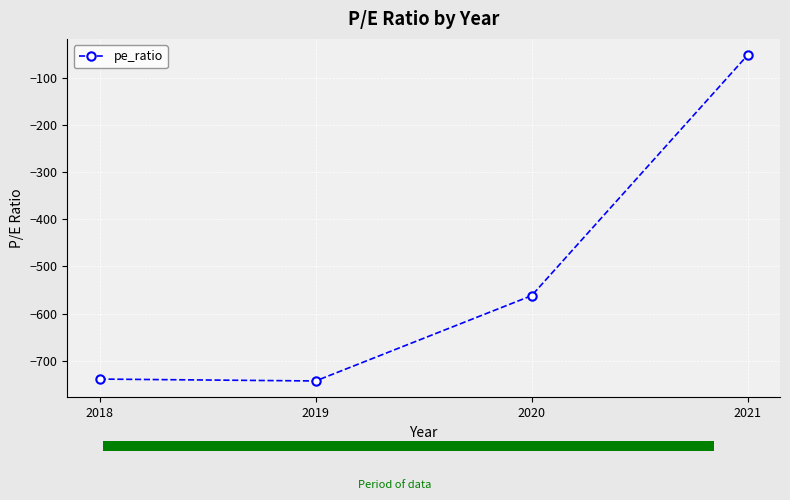

How many lines are shown in the chart?

1